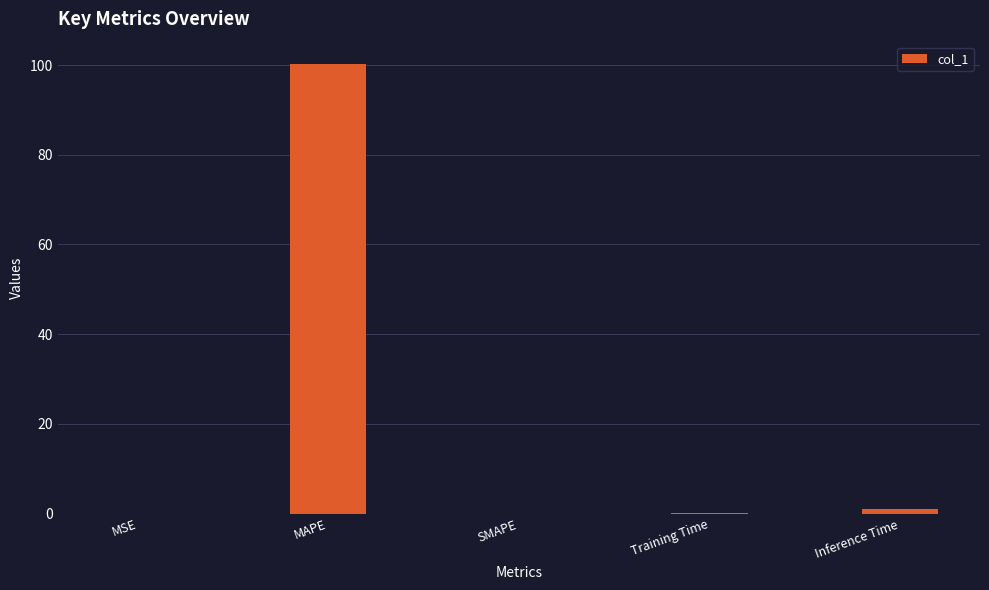

Is it true that the value at MAPE is 100.2?

True